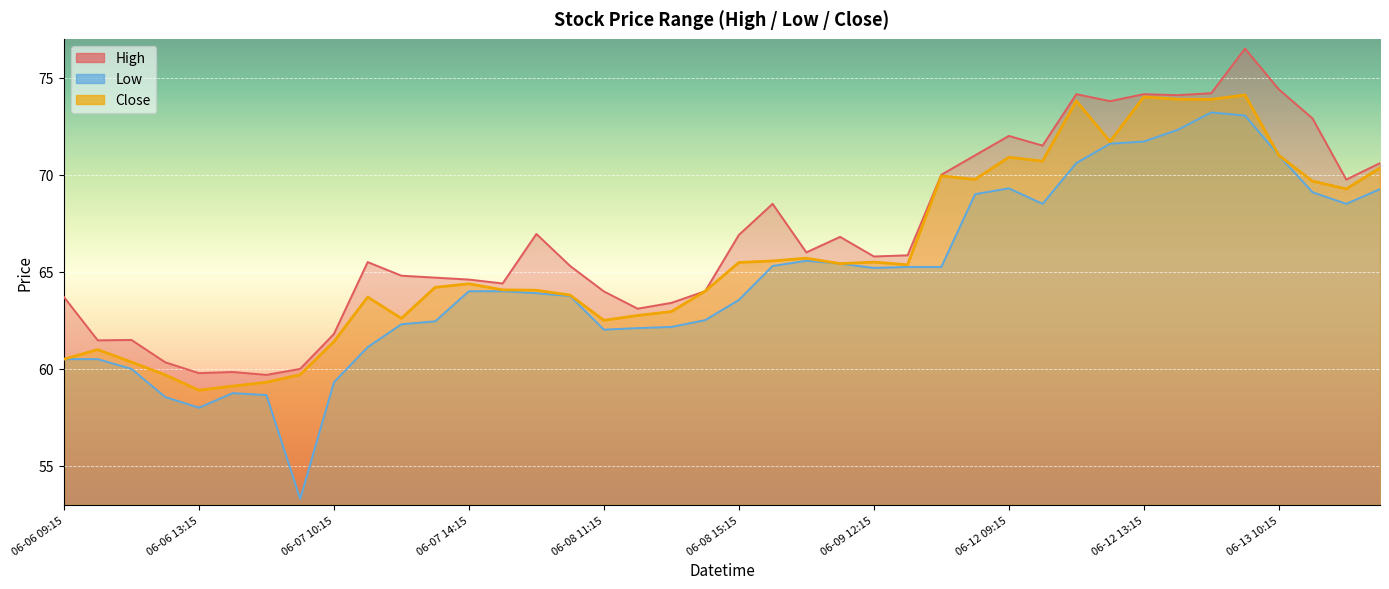

Rank the series by their maximum value, from lowest to highest.

Low, Close, High